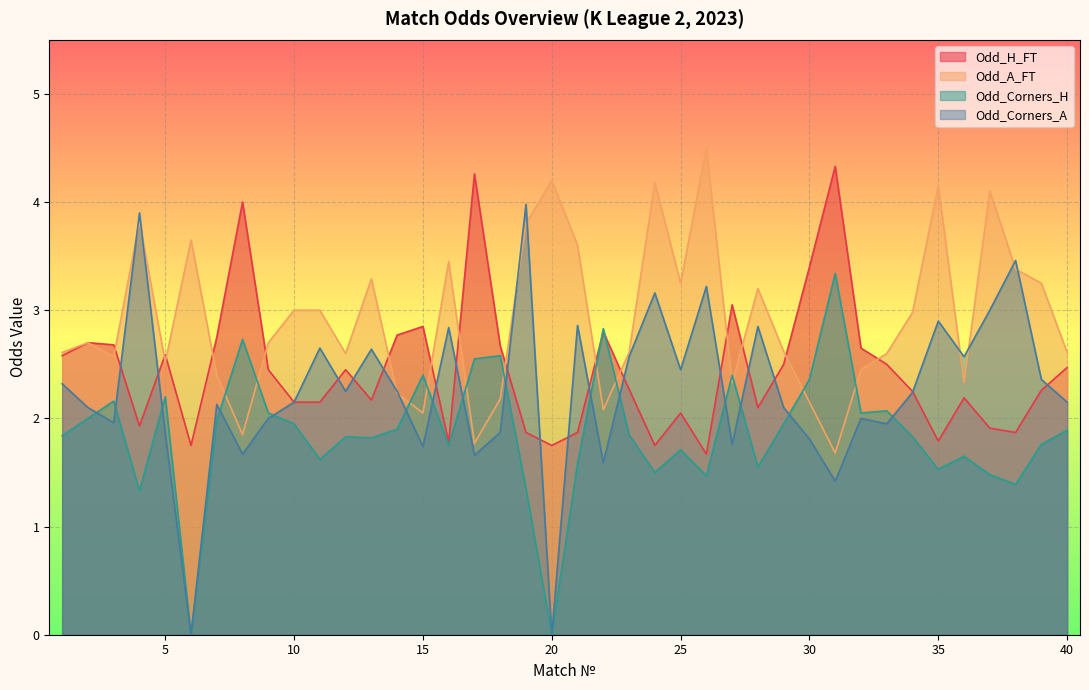

Which series has the largest total across all categories?

Odd_A_FT